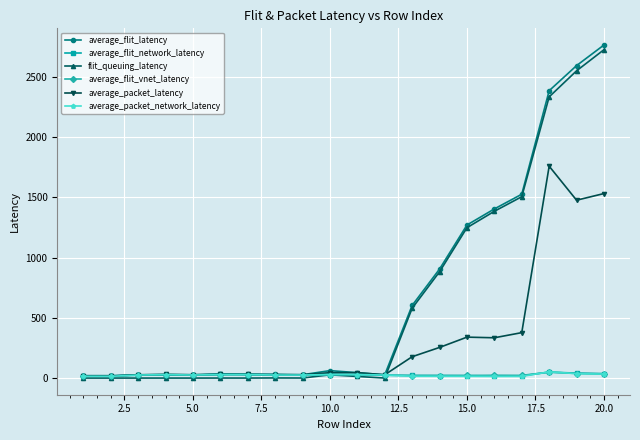

Which series has the widest spread of values?

average_flit_latency